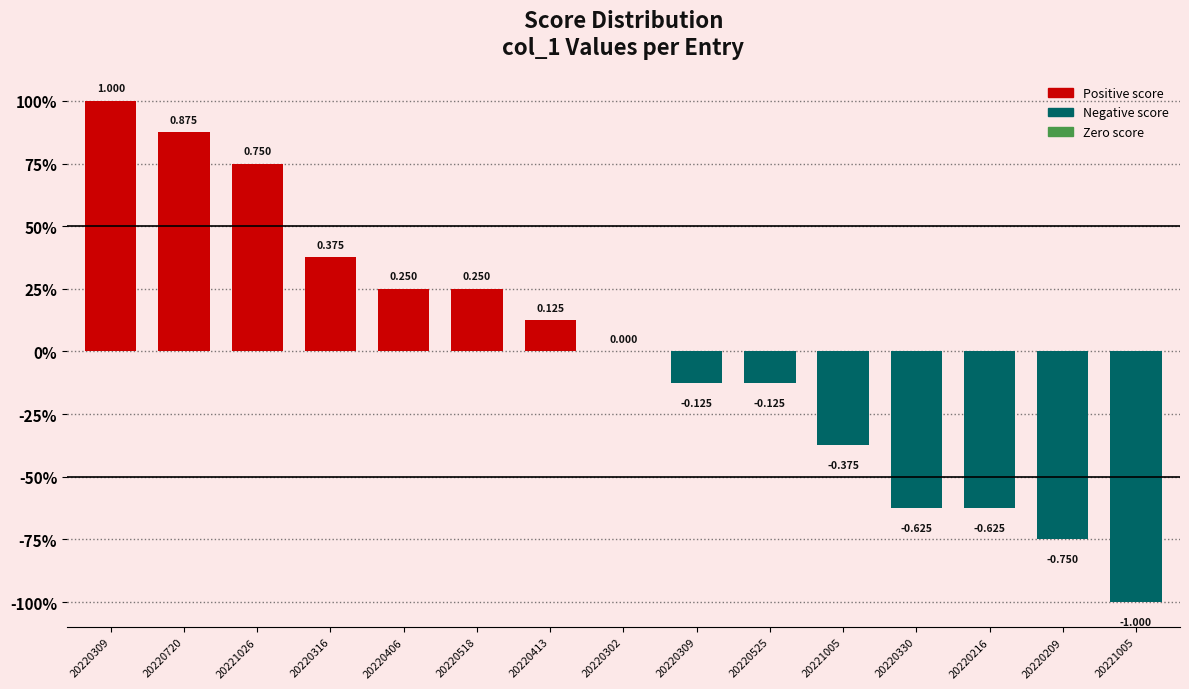

Are the bars horizontal?

No